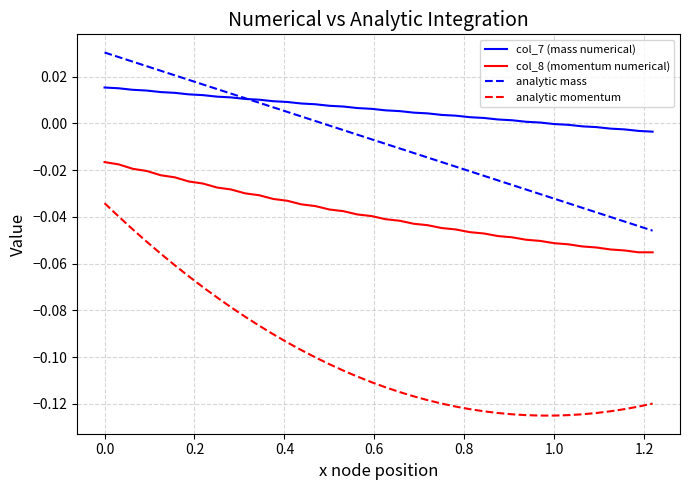

How many lines are shown in the chart?

4